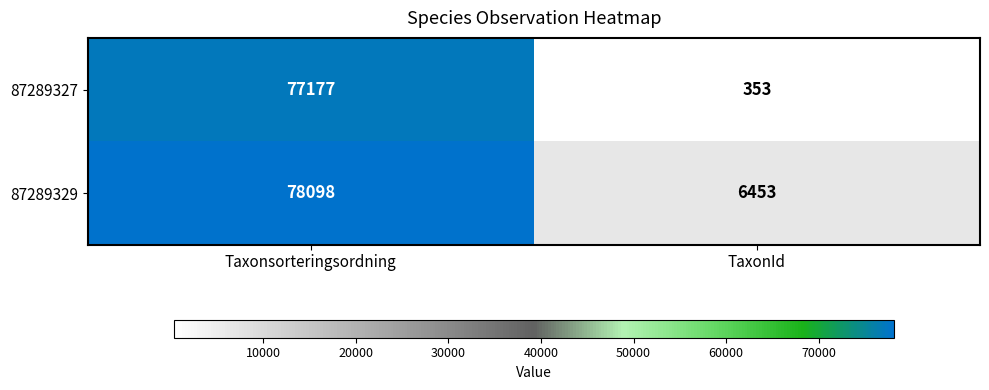

Which label corresponds to the smallest value in the chart?

TaxonId